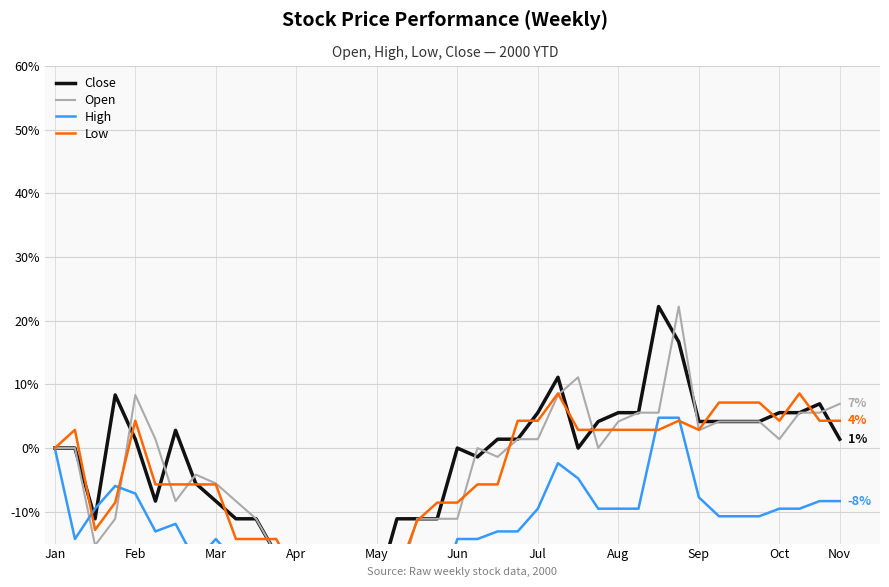

How many positive values does the Low series have?

19